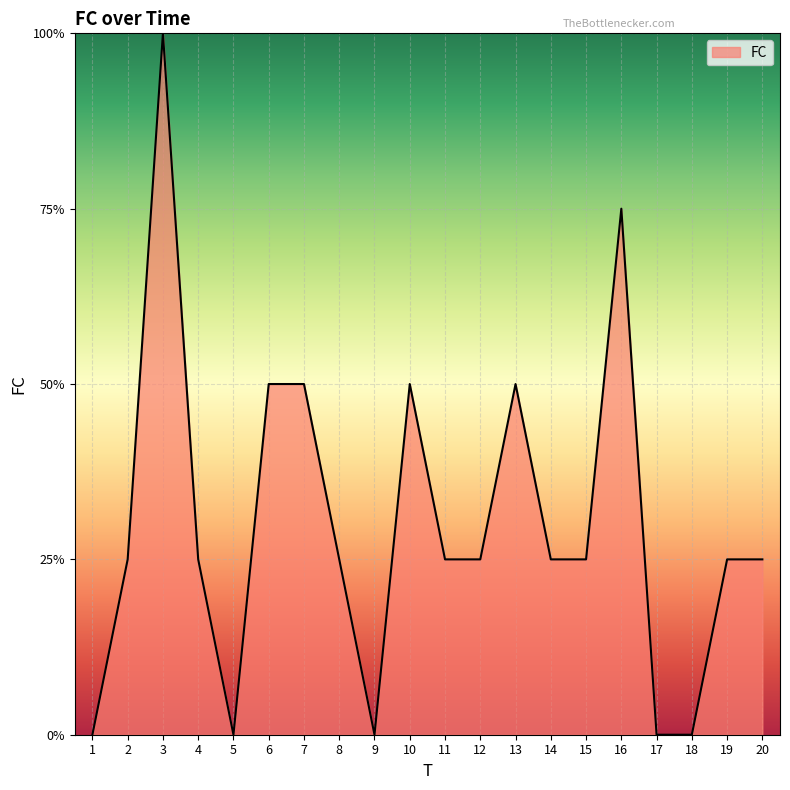

At which category does the data reach its first local peak?

3